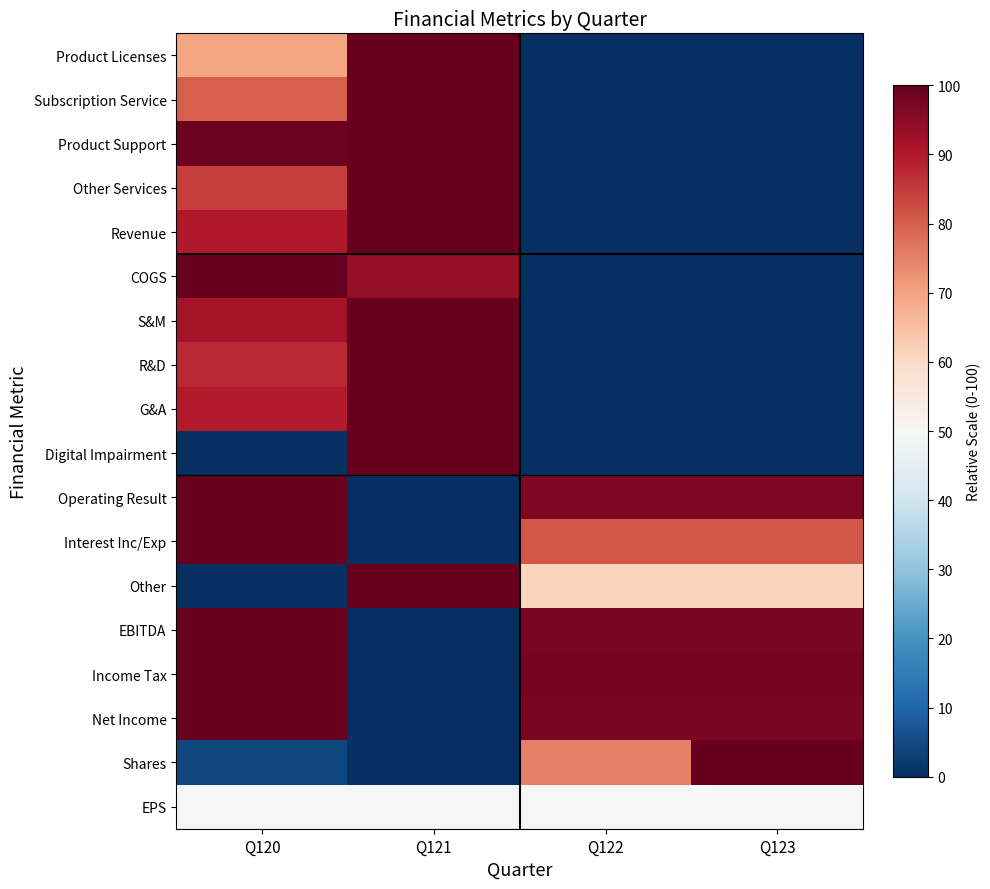

Which label corresponds to the largest value in the chart?

Q121